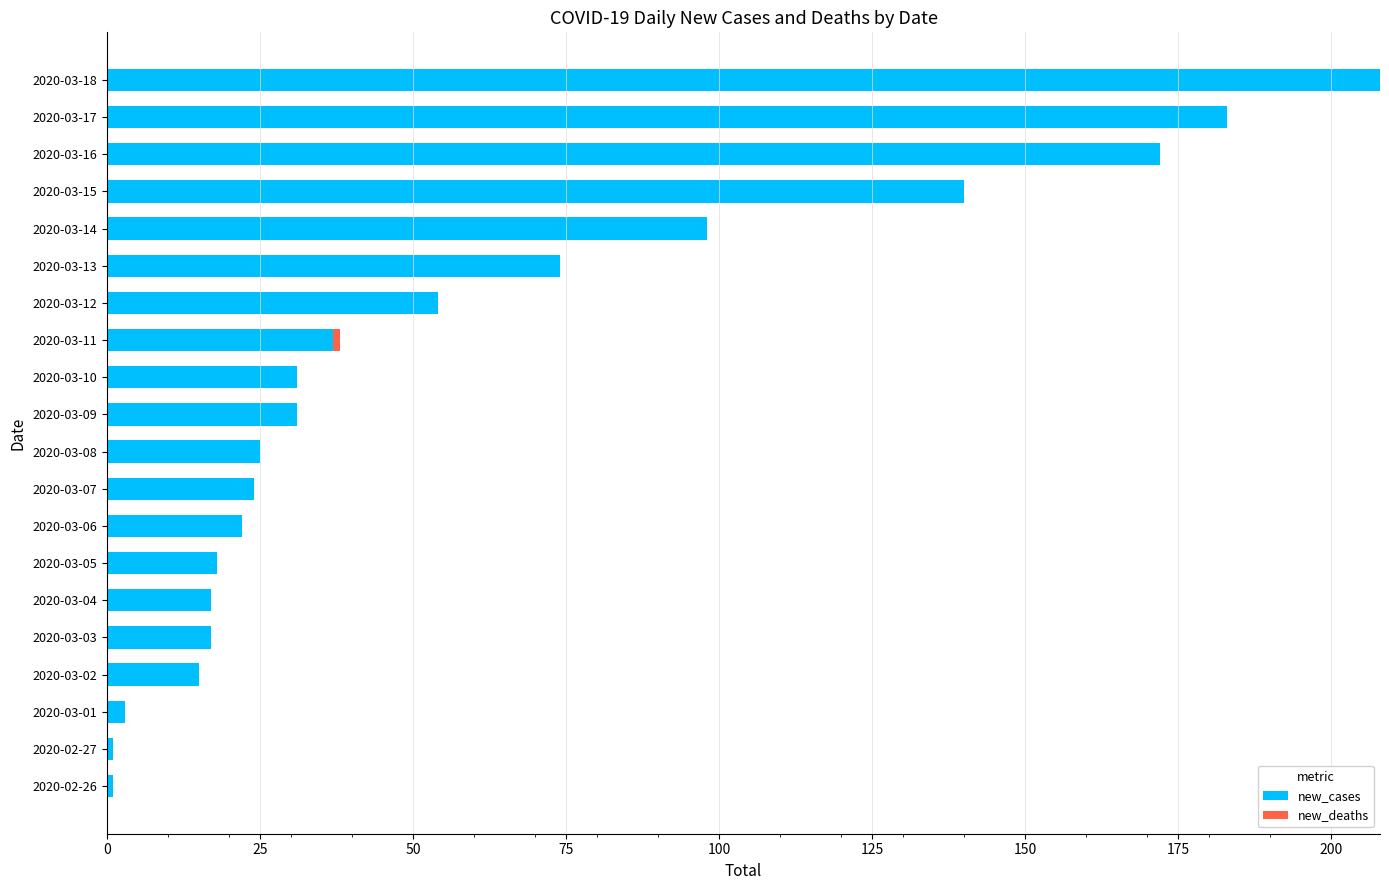

At which label does new_cases reach its peak?

2020-03-18